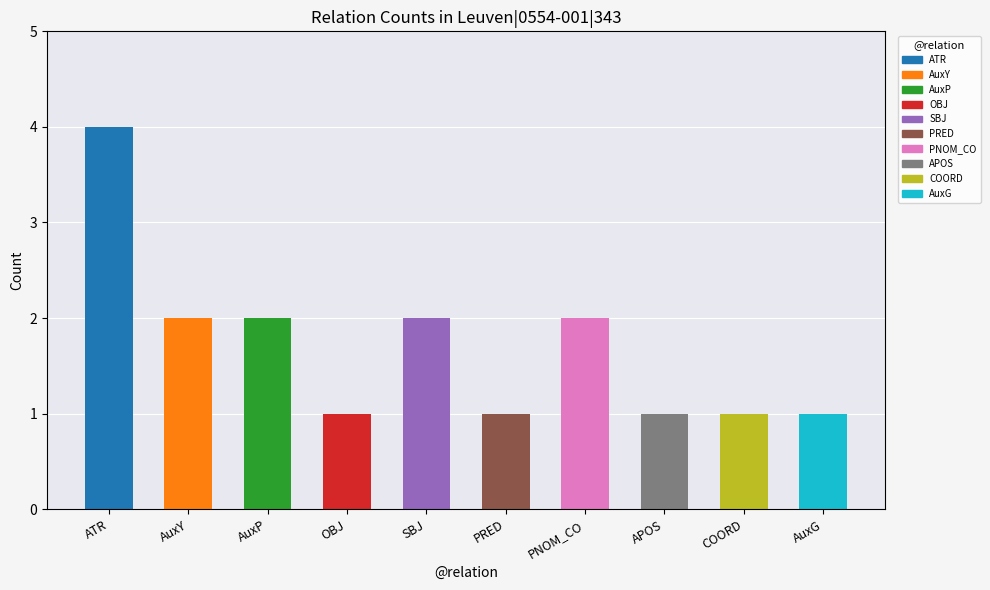

Where does the data first go above 2?

ATR